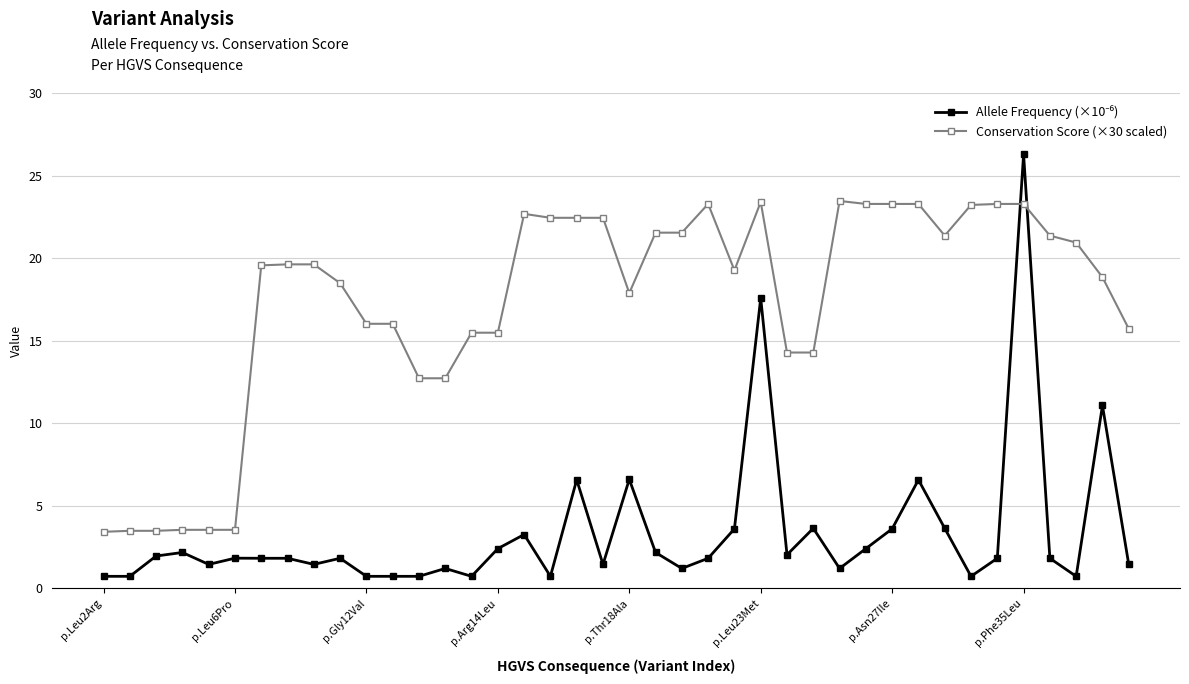

Which series has the largest total across all categories?

Conservation Score (×30 scaled)